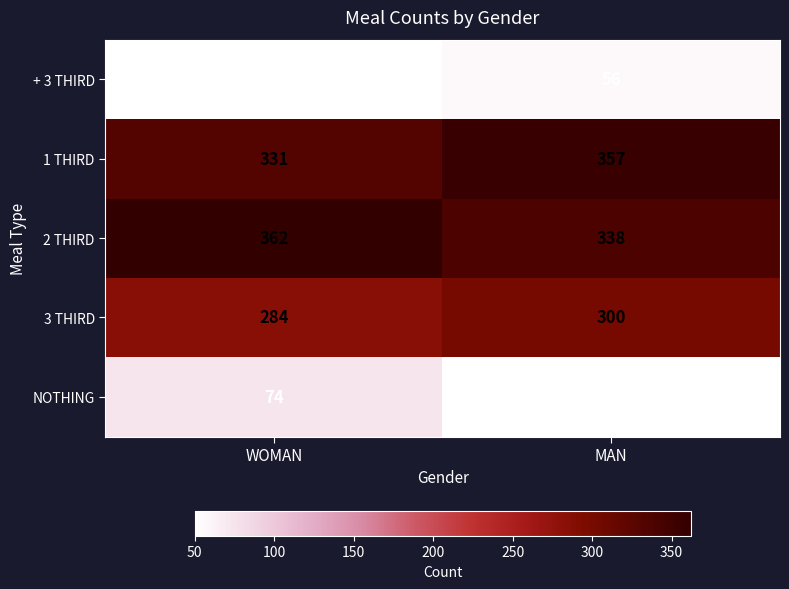

What is the sum of the 3 THIRD values at MAN and WOMAN?

584